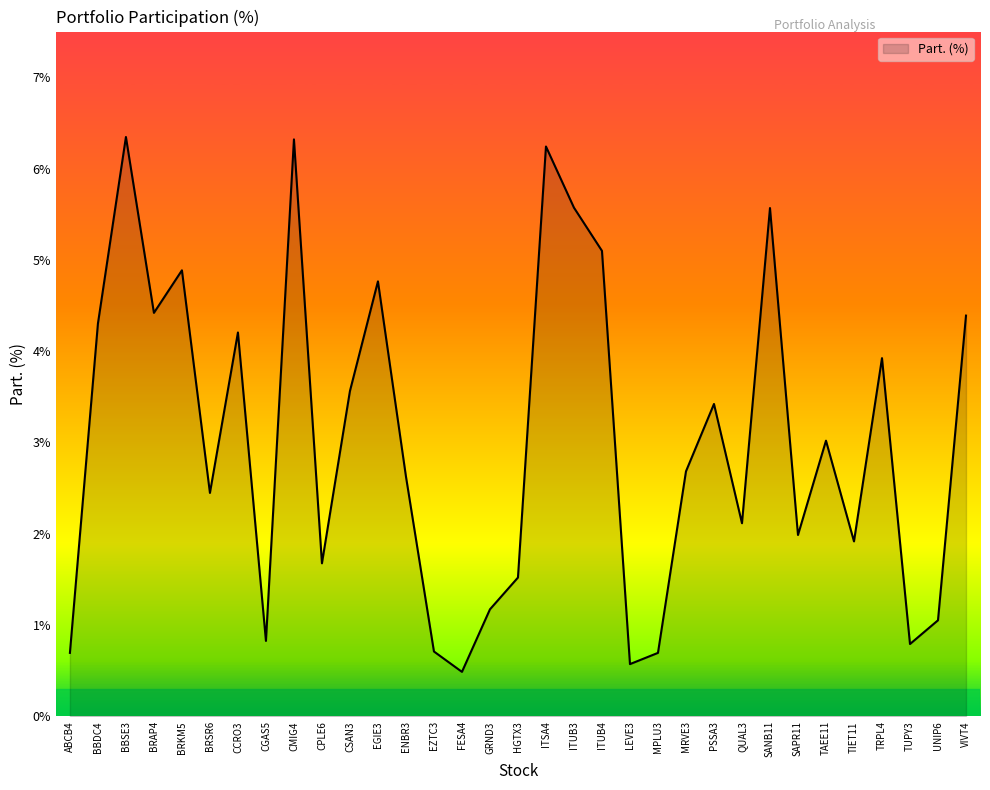

The chart shows a value of 0.8 at ENBR3. True or false?

False